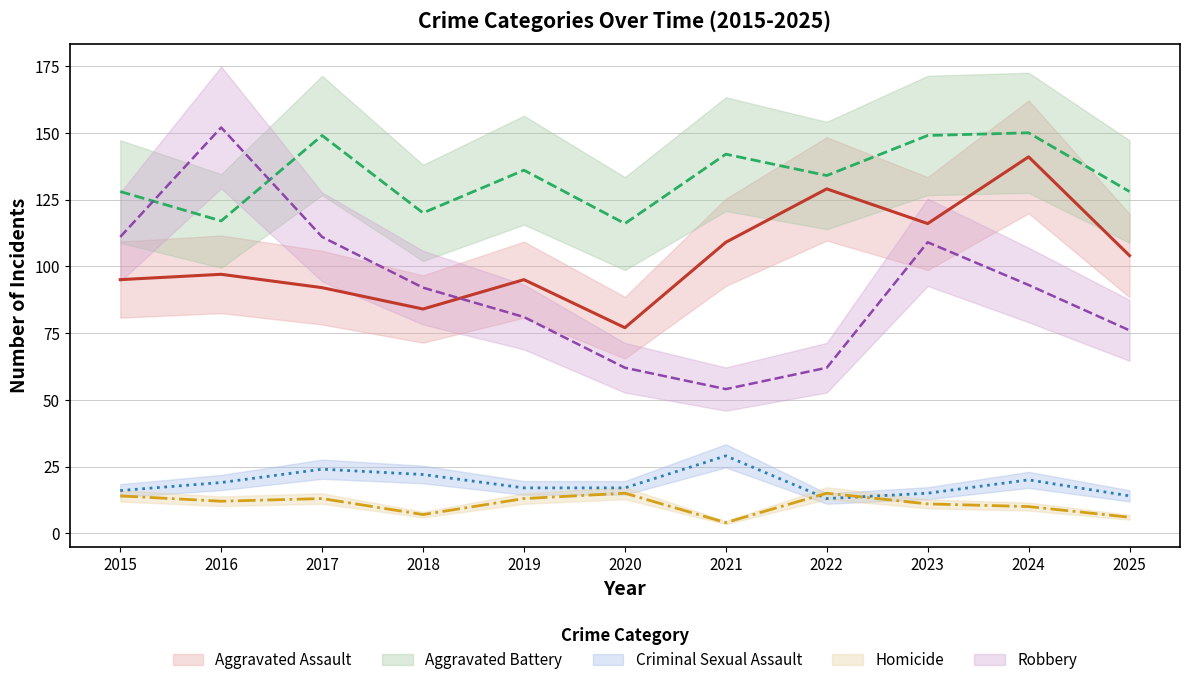

In Aggravated Battery, how many points are lower than both neighbors (excluding endpoints)?

4